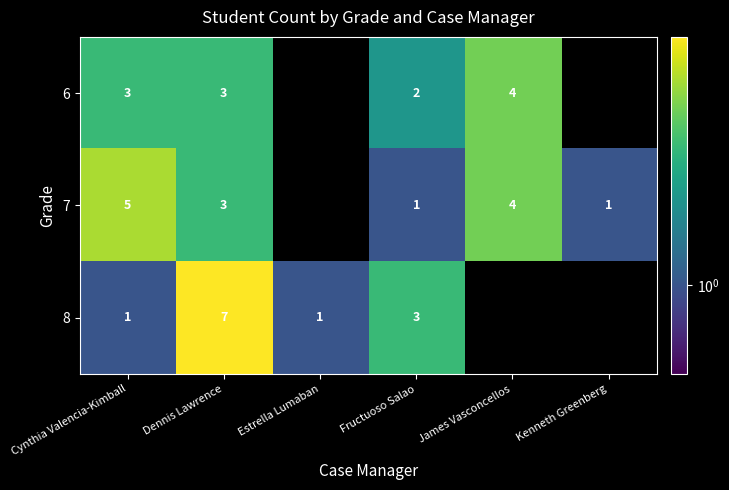

Between Cynthia Valencia-Kimball and Fructuoso Salao, which series saw the biggest shift?

7